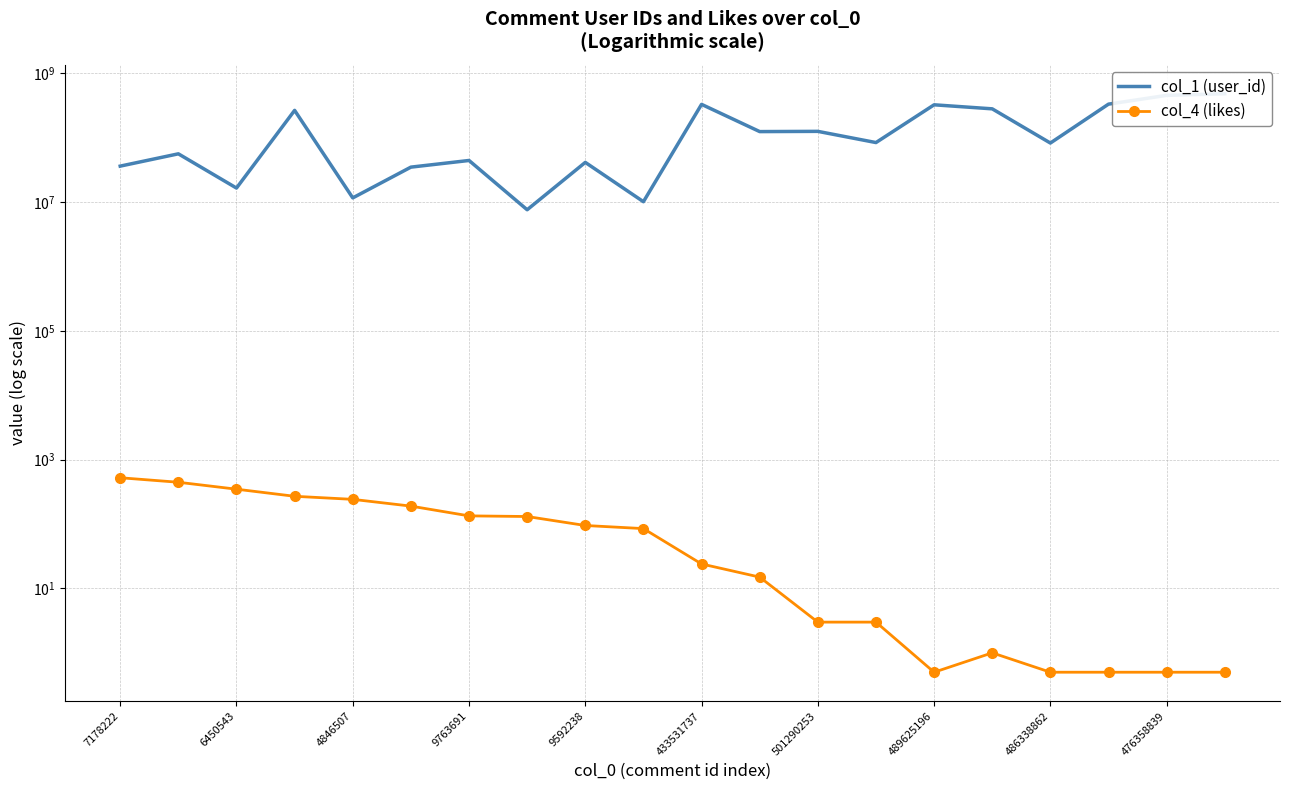

Does the chart have visible grid lines?

Yes